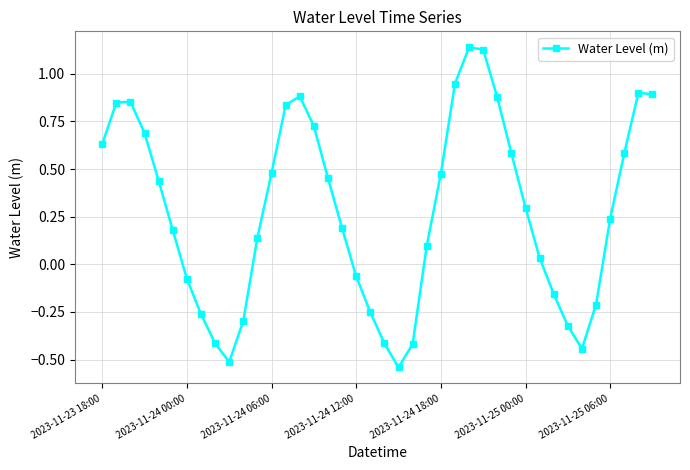

How many lines are shown in the chart?

1